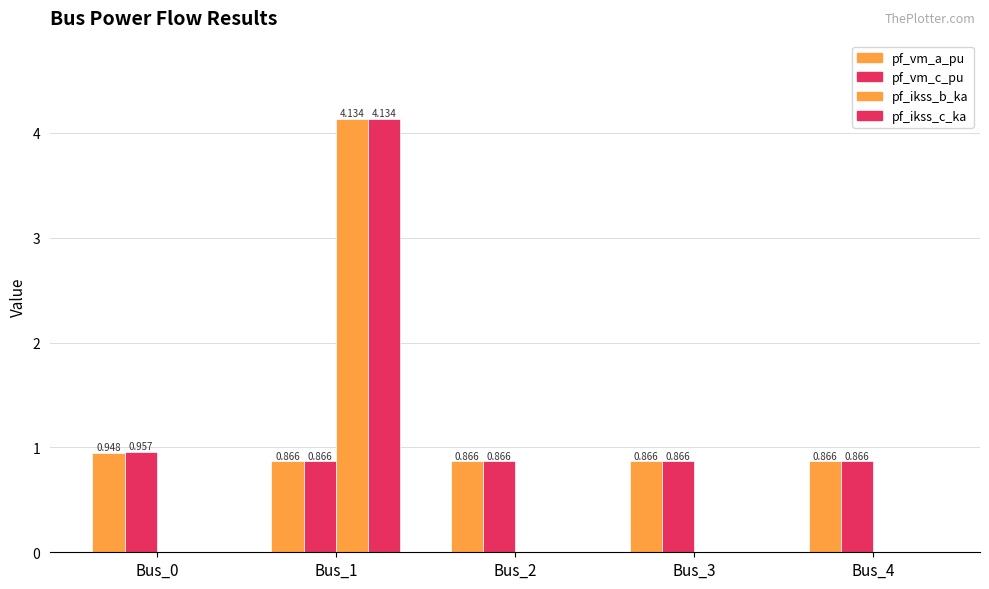

How many groups of bars are there?

5